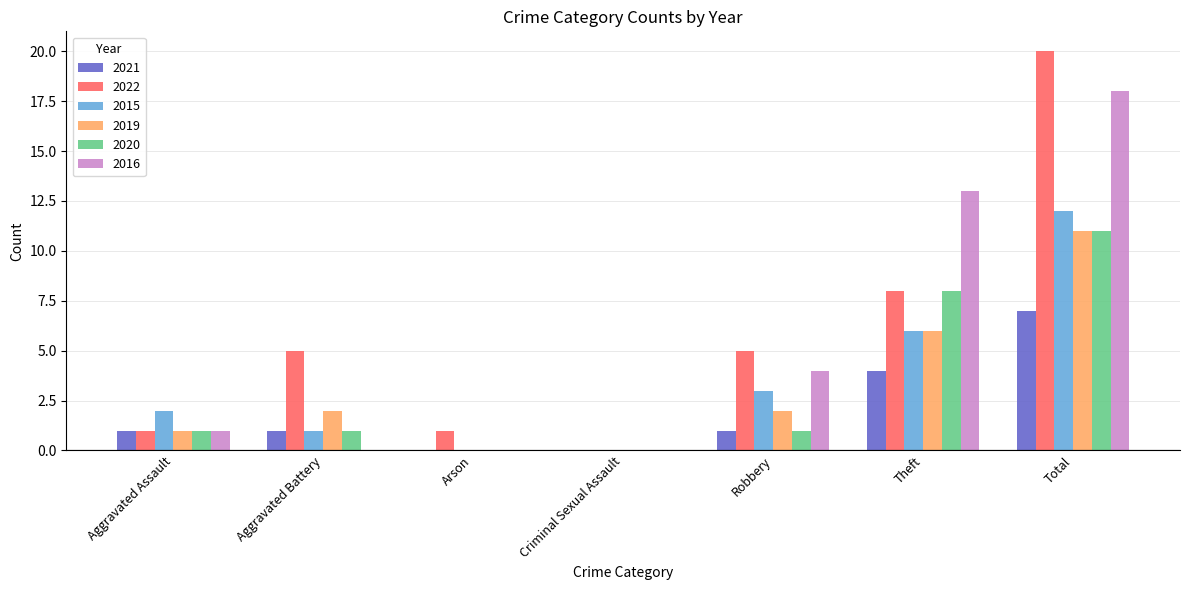

What is the highest value of the 2016 series?

18